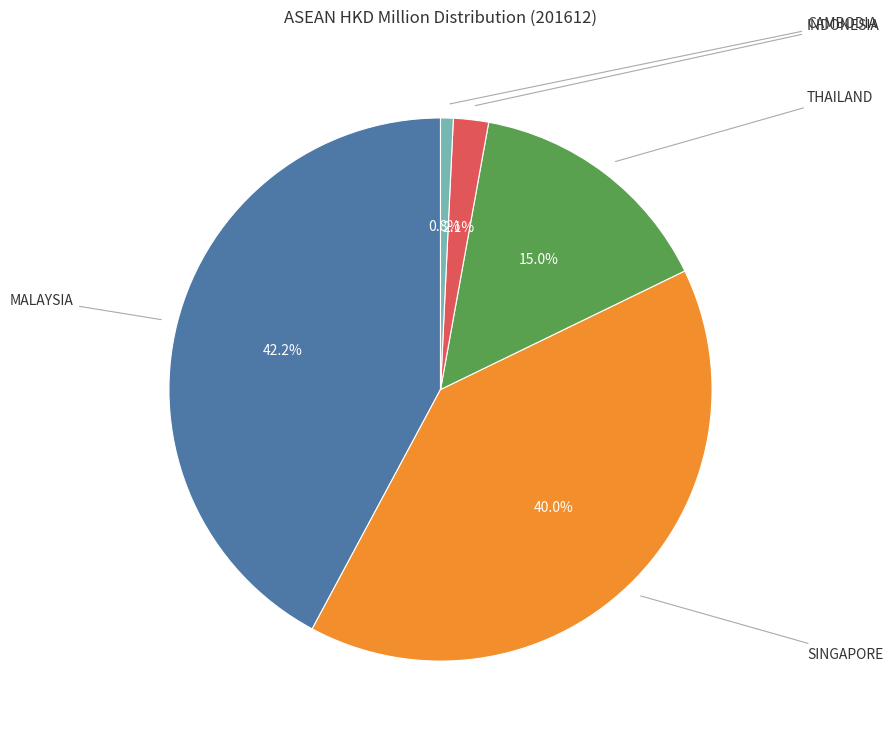

Is there any slice that represents more than half of the pie?

No